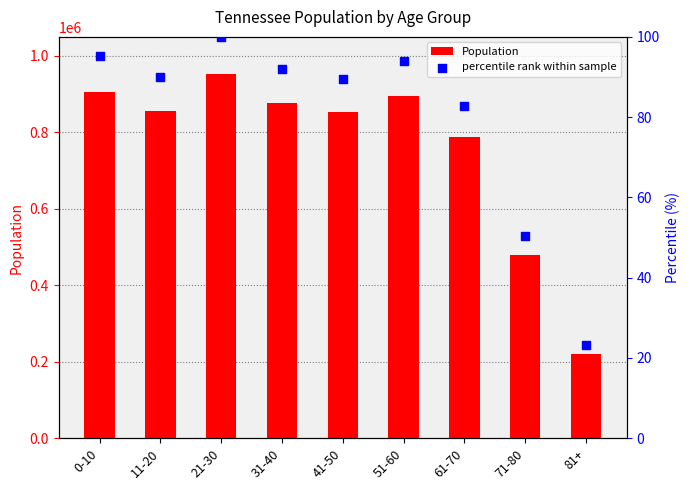

What is the total value across all series at 11-20?

856814.9